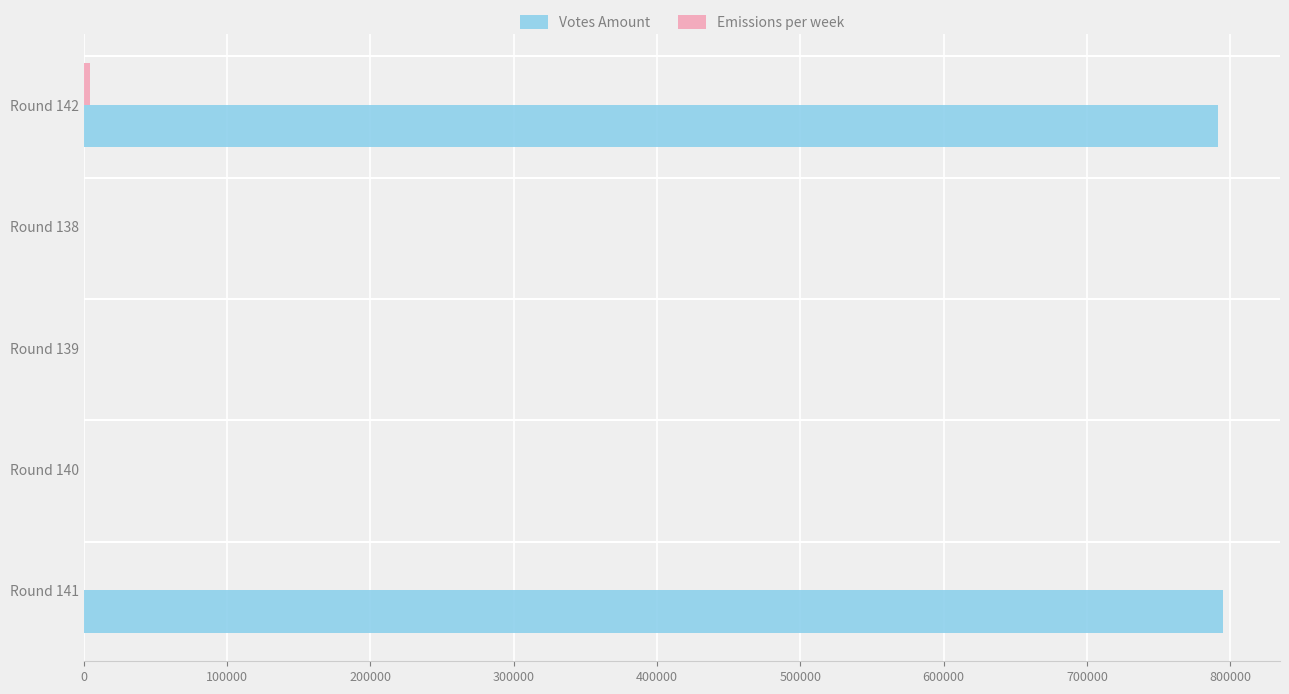

How many categories are shown in the chart?

5